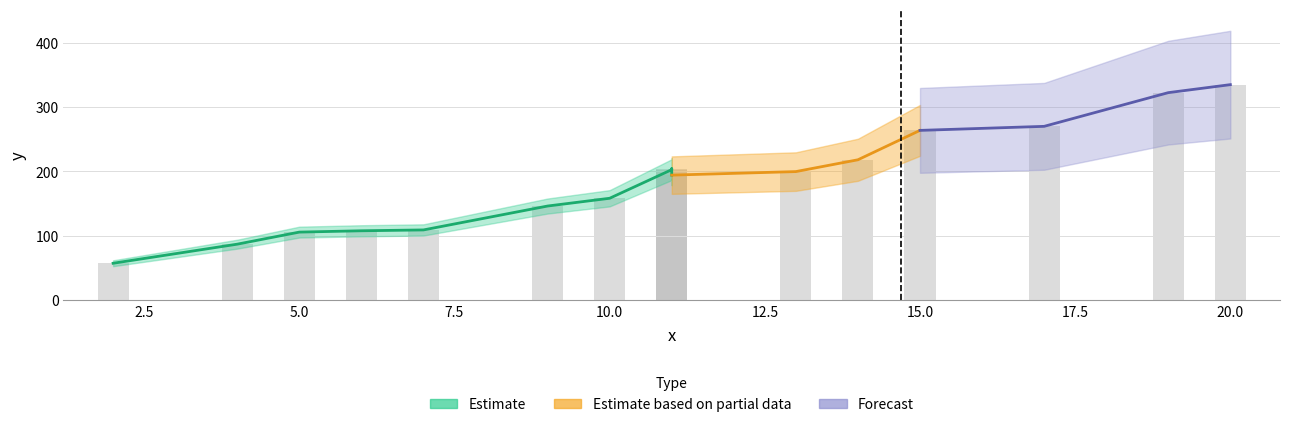

Reading left to right, what are all the values shown in this chart?

57.2	86.9	105.6	107.7	109.0	146.2	158.3	202.8	204.3	194.3	199.8	218.1	263.8	270.1	322.5	335.0